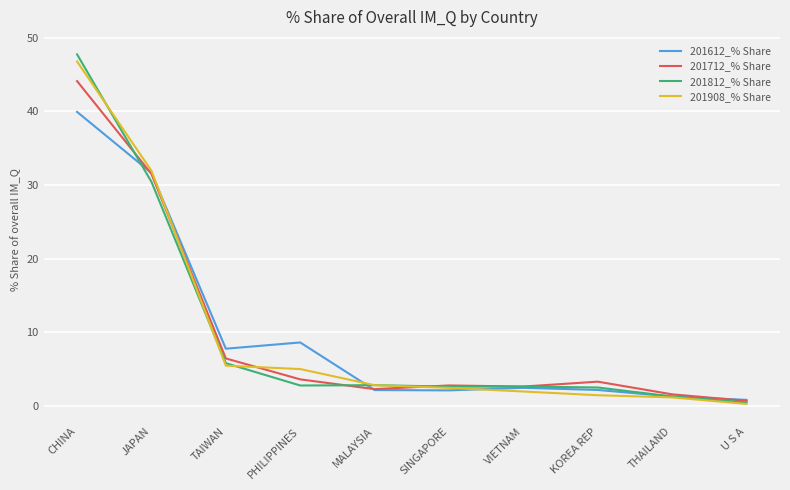

Which category has the highest value across all series?

CHINA